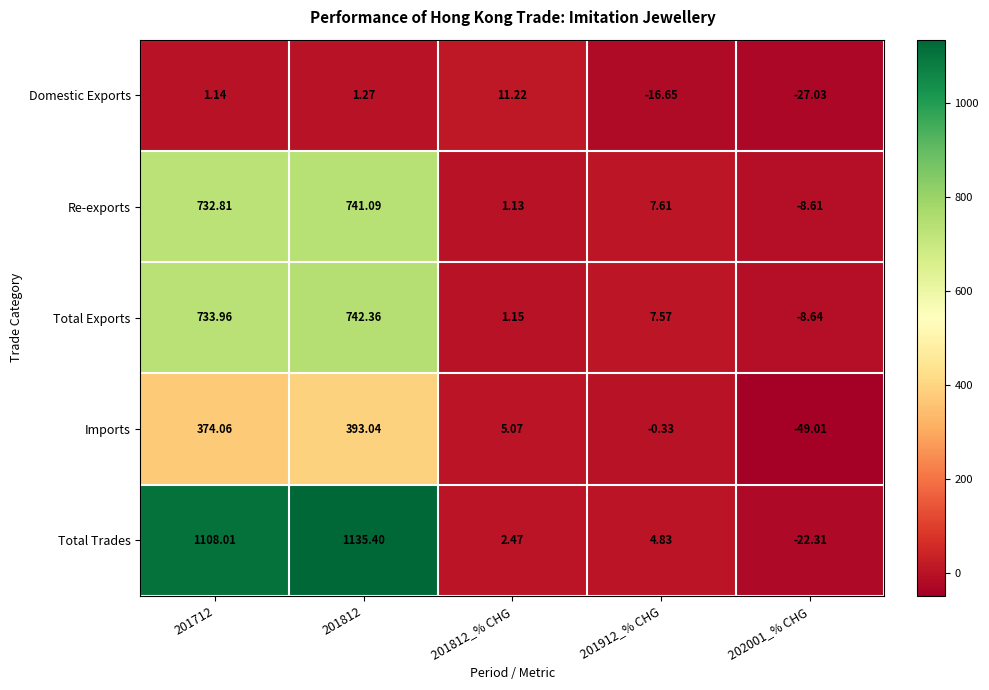

At how many categories does at least one series exceed 653?

2